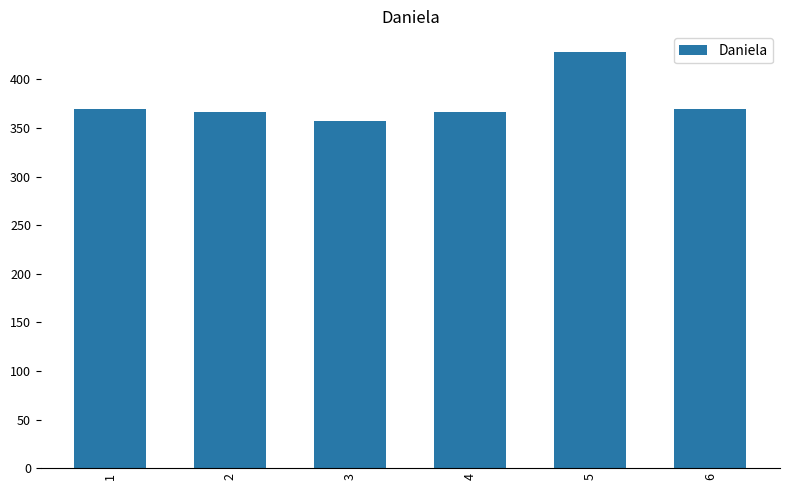

What is the sum of all values?

2256